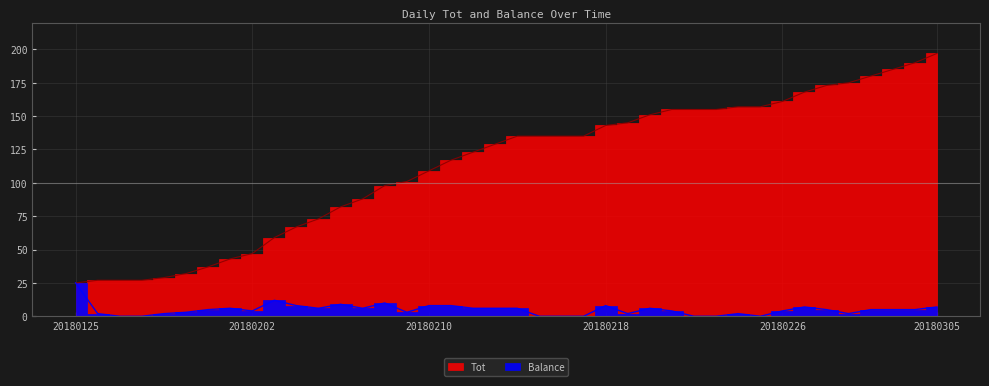

How many values in the Balance series exceed 5?

17